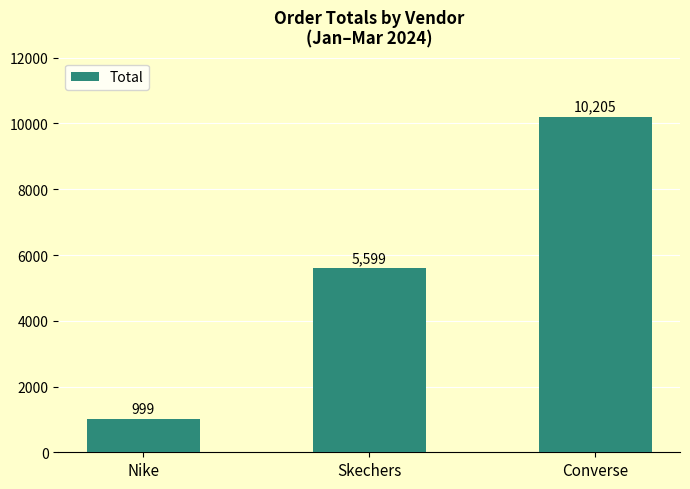

List the labels in order of value, smallest first.

Nike, Skechers, Converse